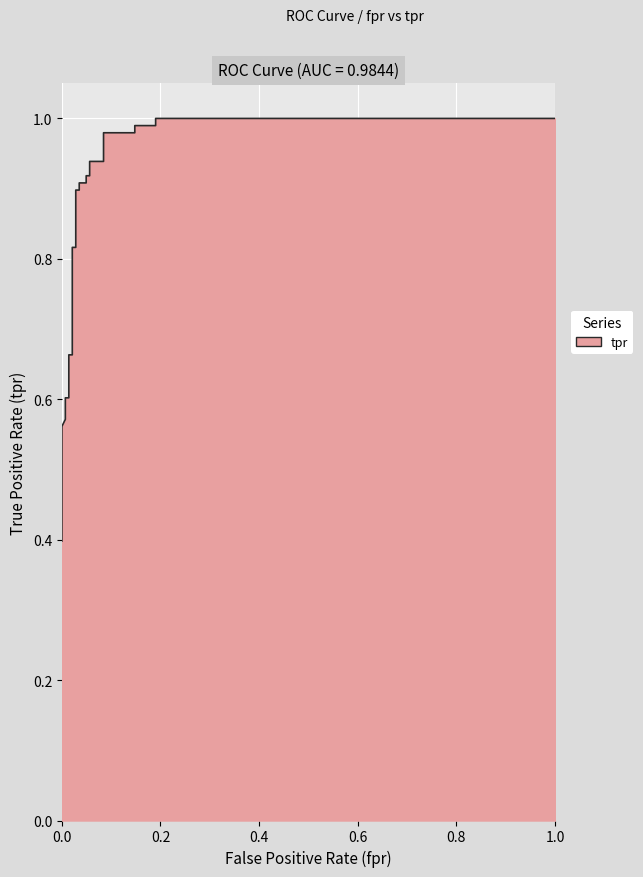

True or false: the data shows 0.5 at 15.

False